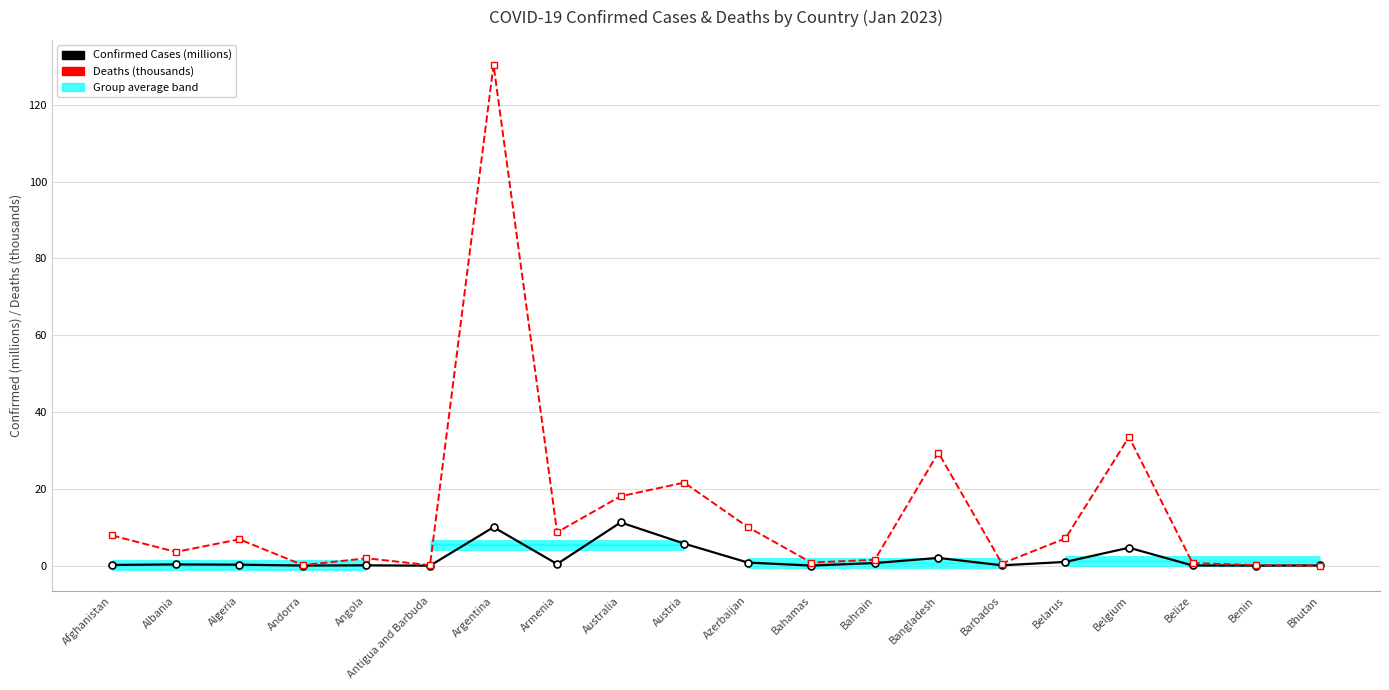

How many intersections are there between Confirmed Cases (millions) and Deaths (thousands)?

1